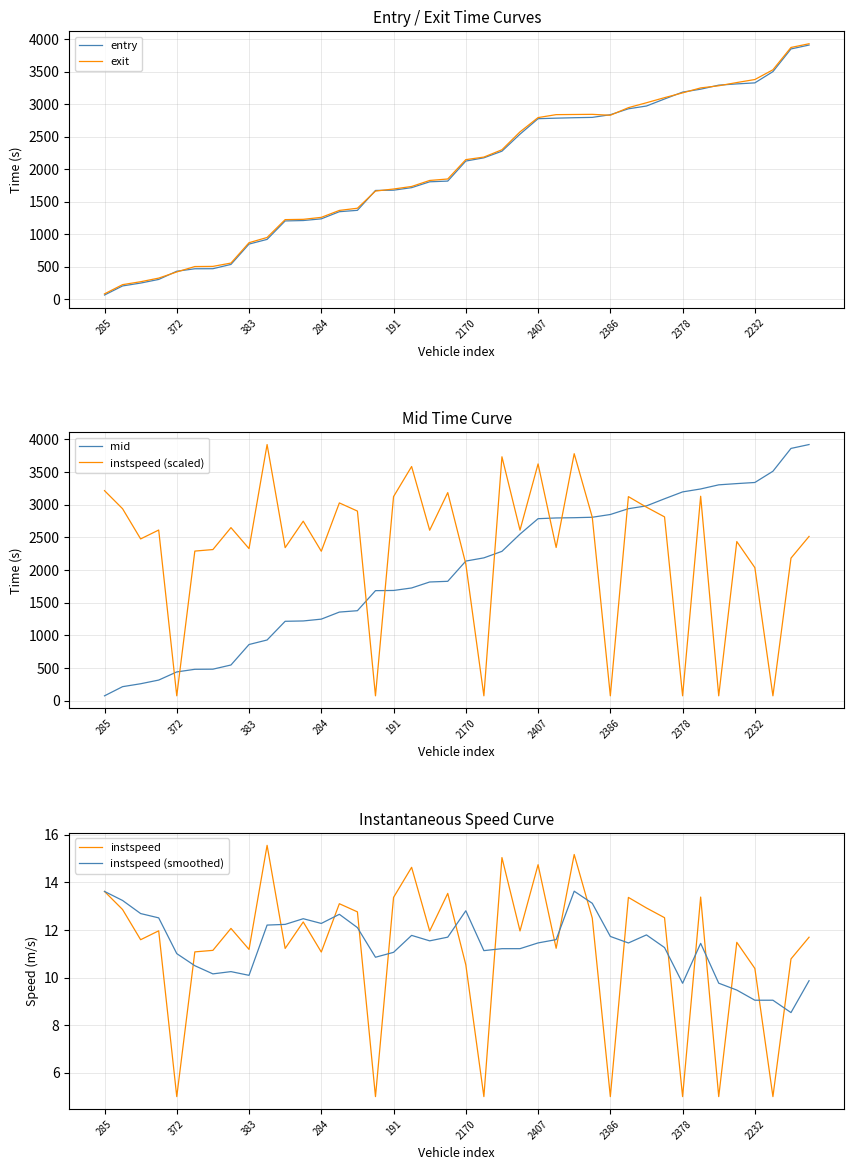

What is the sum of all exit values?

80081.4